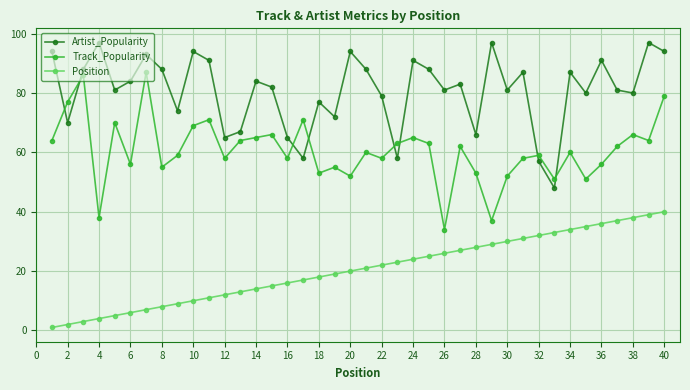

Which series has the largest total across all categories?

Artist_Popularity